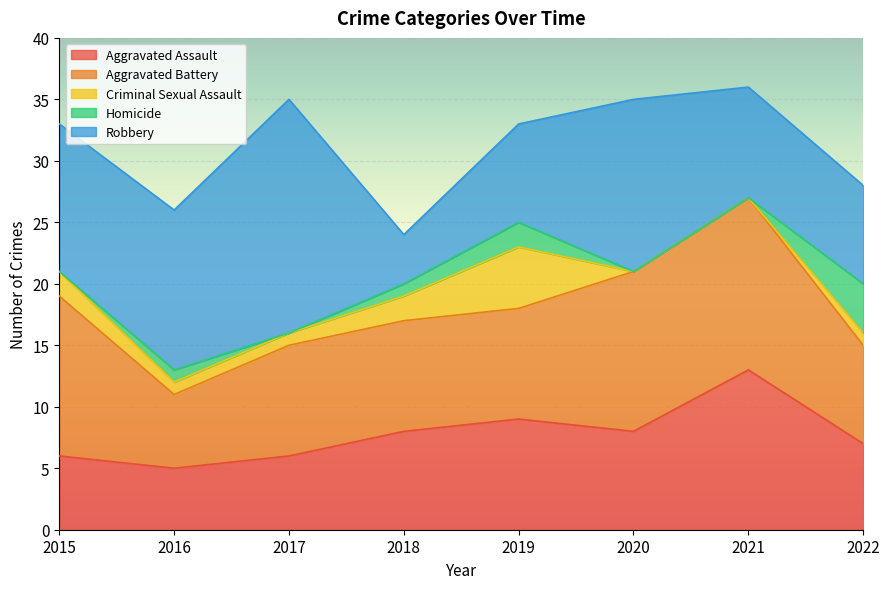

The value of Aggravated Assault at 2019 is 3. True or false?

False